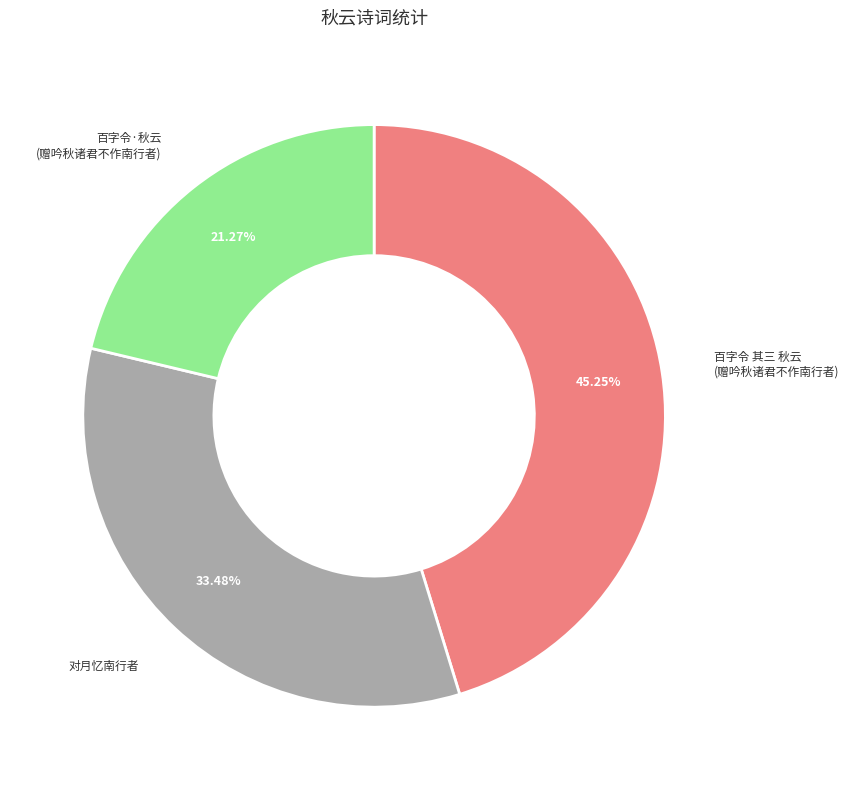

Does any single category account for the majority?

No